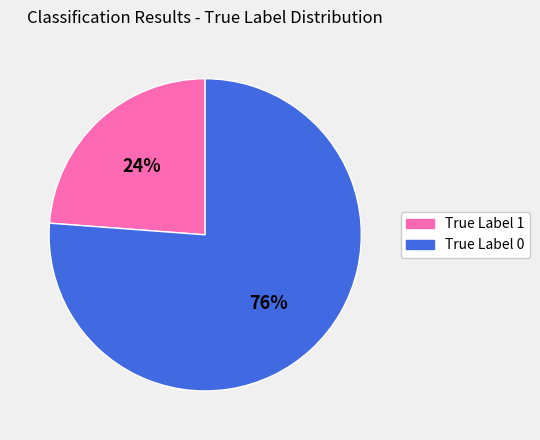

Is there any slice that represents more than half of the pie?

Yes